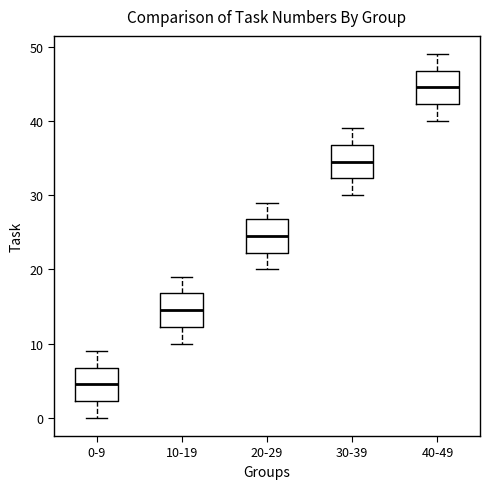

Reading left to right, read every box against the y-axis: the position of its median line, the range the box covers, and the ends of its whiskers. The values are not printed on the chart, so give them approximately, as read against the axis.

0-9: median 5, box 2 to 7, whiskers 0 to 9
10-19: median 15, box 12 to 17, whiskers 10 to 19
20-29: median 25, box 22 to 27, whiskers 20 to 29
30-39: median 35, box 32 to 37, whiskers 30 to 39
40-49: median 45, box 42 to 47, whiskers 40 to 49